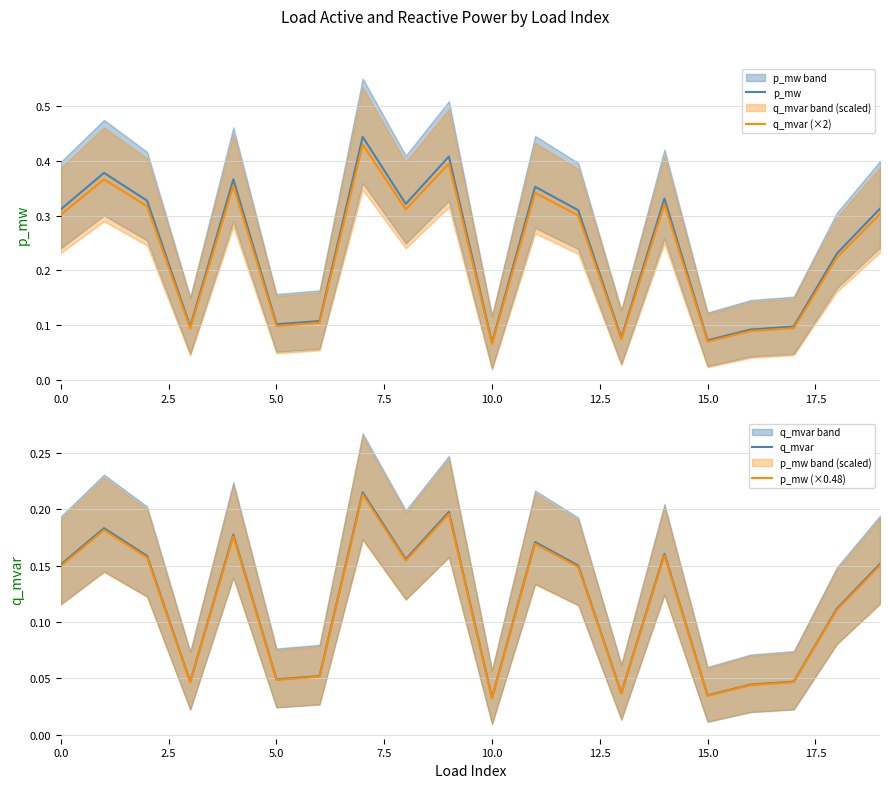

What is the value of the q_mvar point at the 10th from the left?

0.2